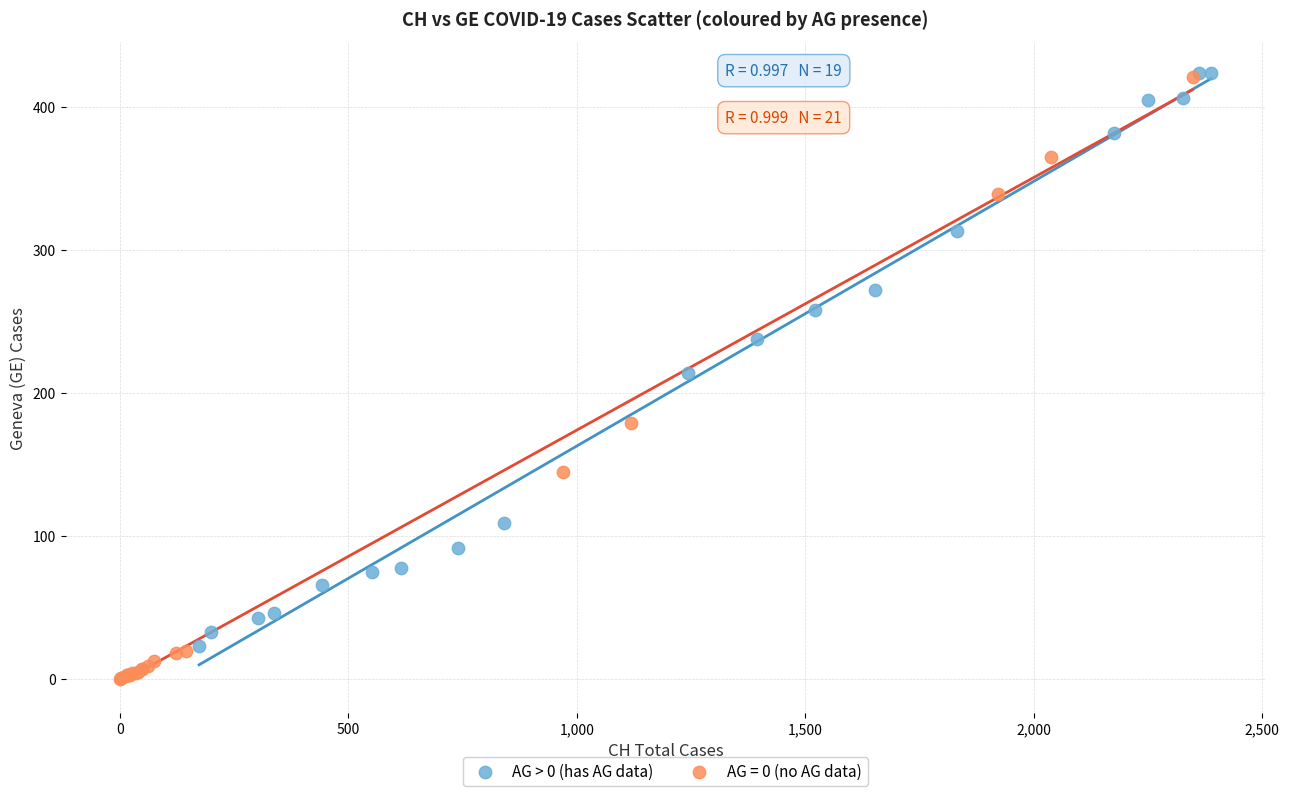

Which series has the widest spread of Y values?

AG = 0 (no AG data)